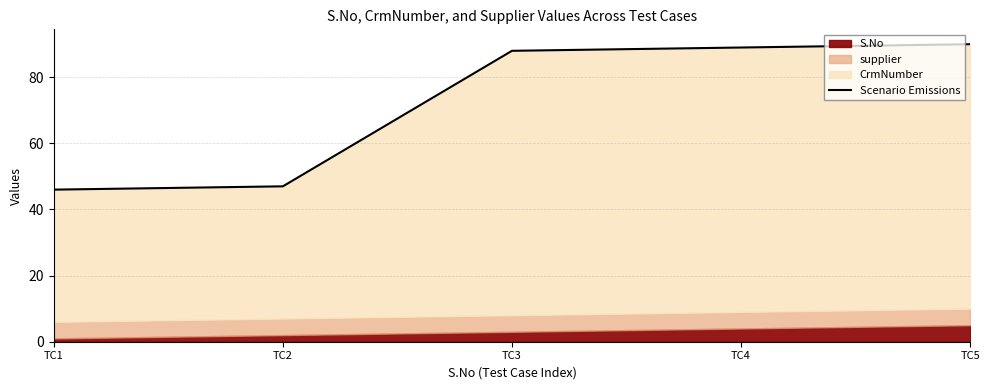

List the labels in order of value, smallest first.

TC1, TC2, TC3, TC4, TC5